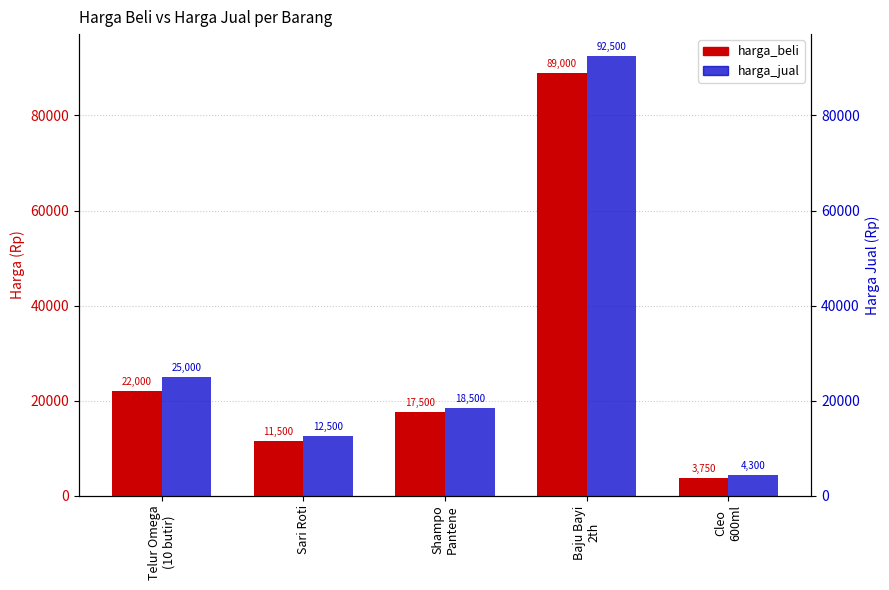

At which label is harga_beli closest to 46375?

Telur Omega
(10 butir)